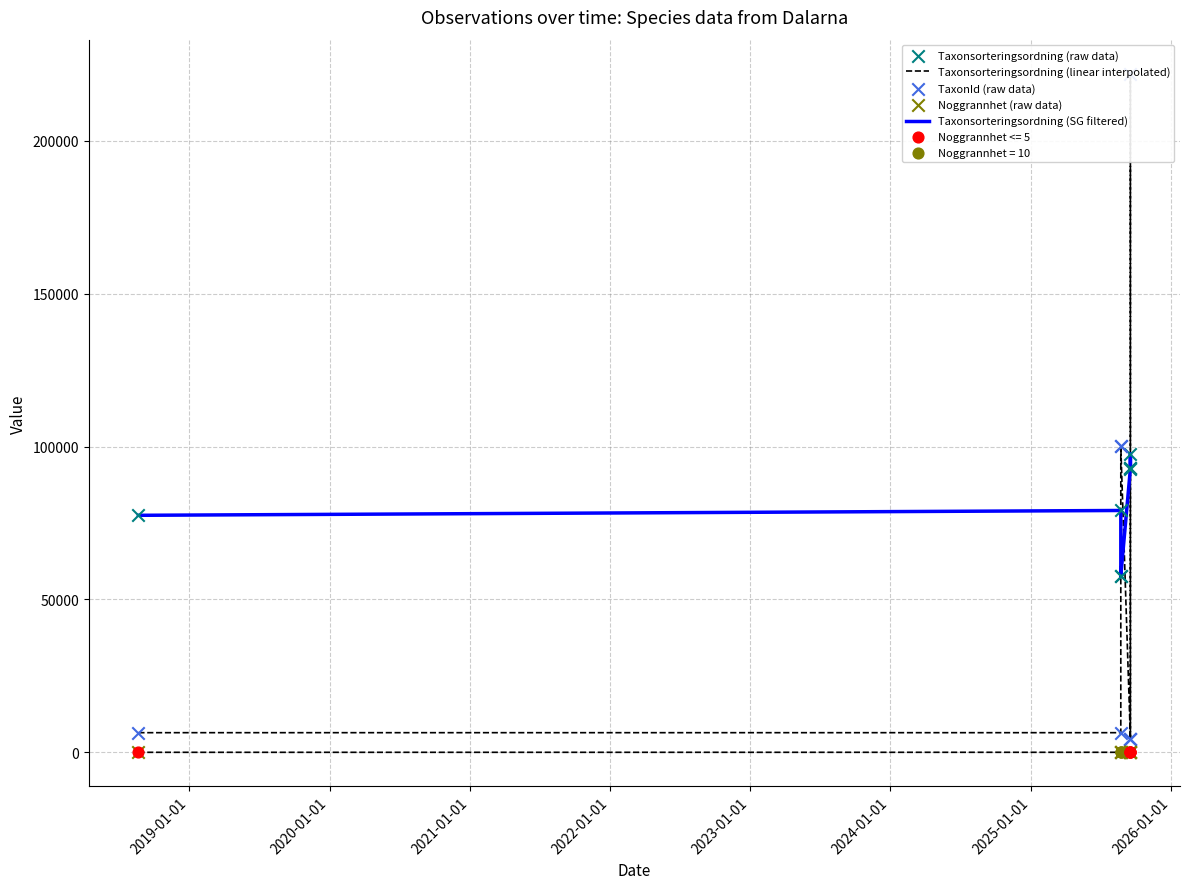

Which series reaches the minimum Y coordinate?

Noggrannhet (raw data)